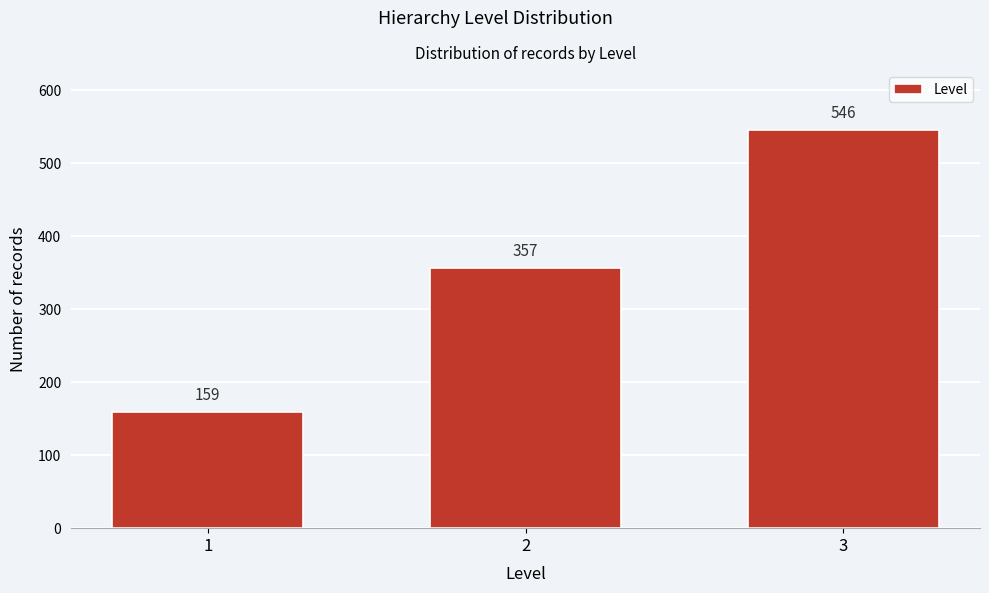

Reading left to right, what are all the values shown in this chart?

1=159	2=357	3=546